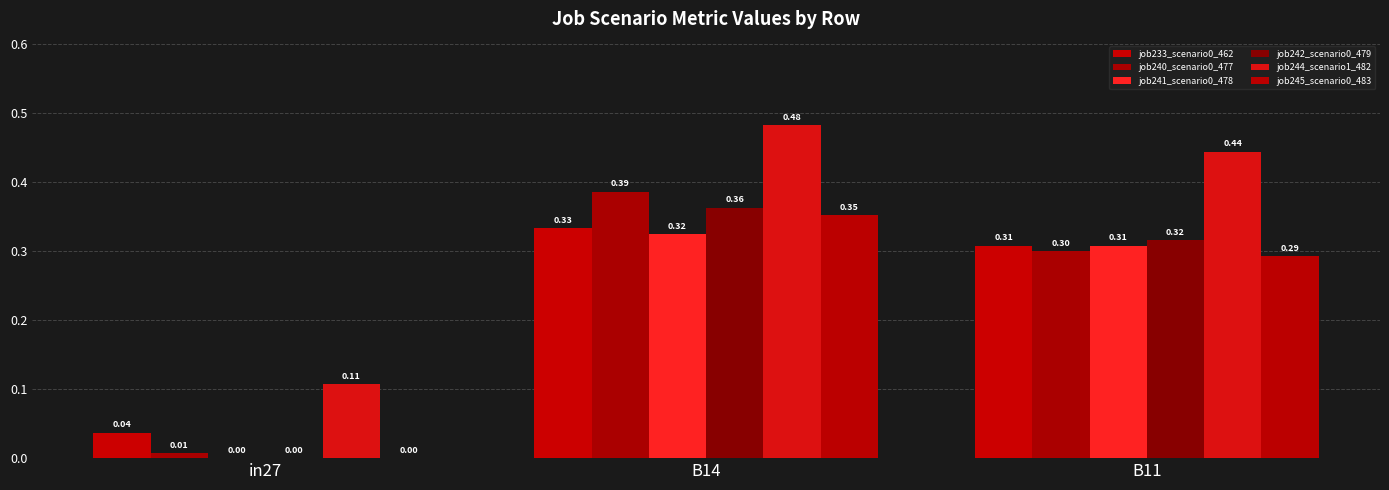

How many positive values does the job242_scenario0_479 series have?

2